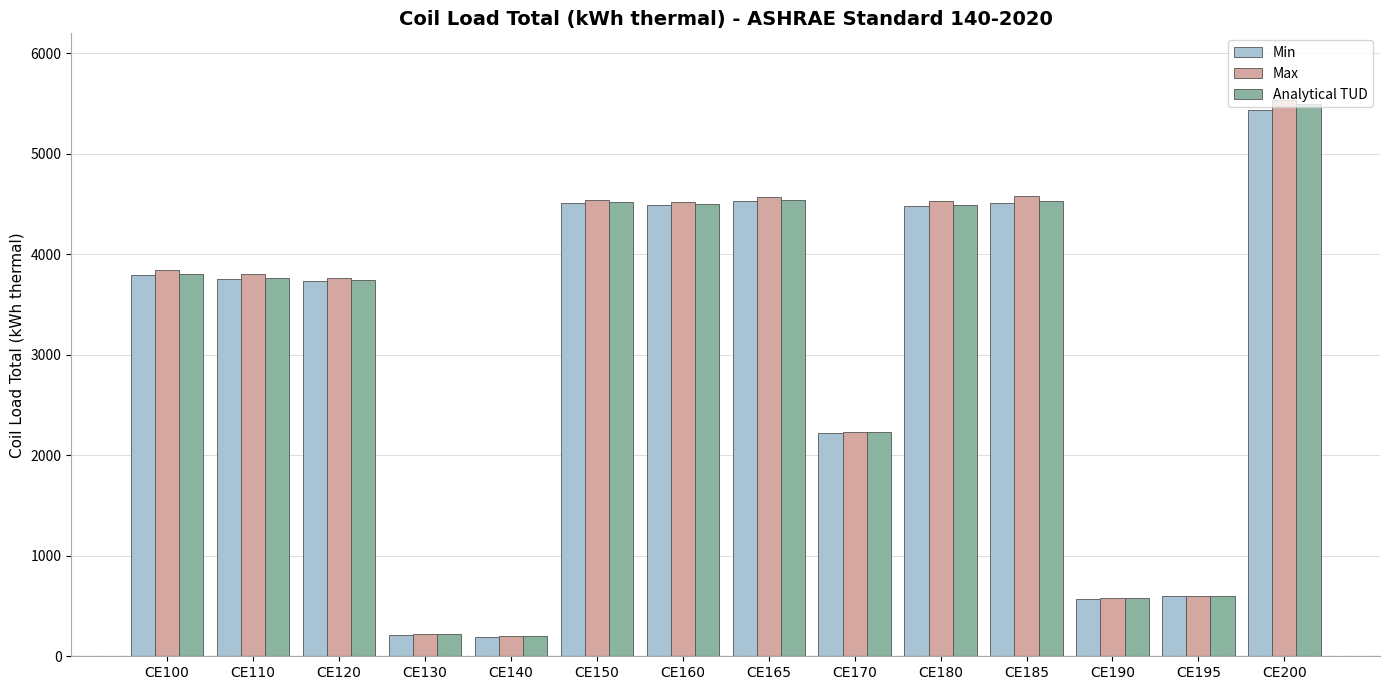

What are all the series names shown in the legend?

Min, Max, Analytical TUD